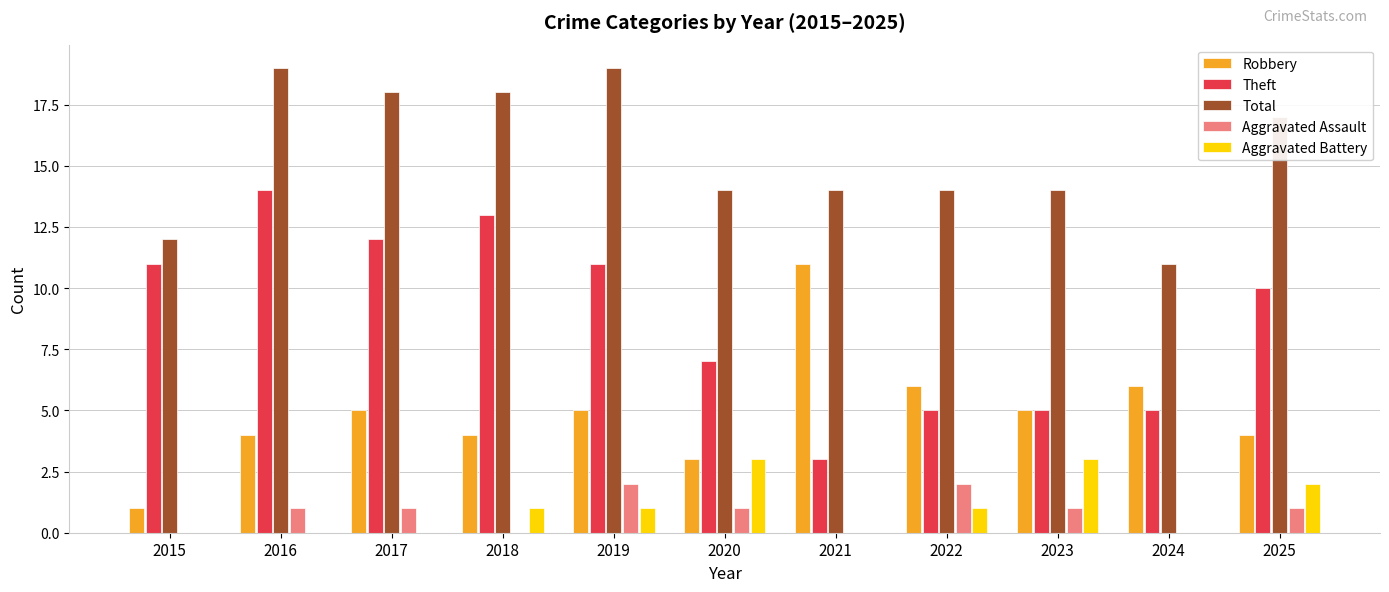

The Total series shows 12 at 2015. True or false?

True